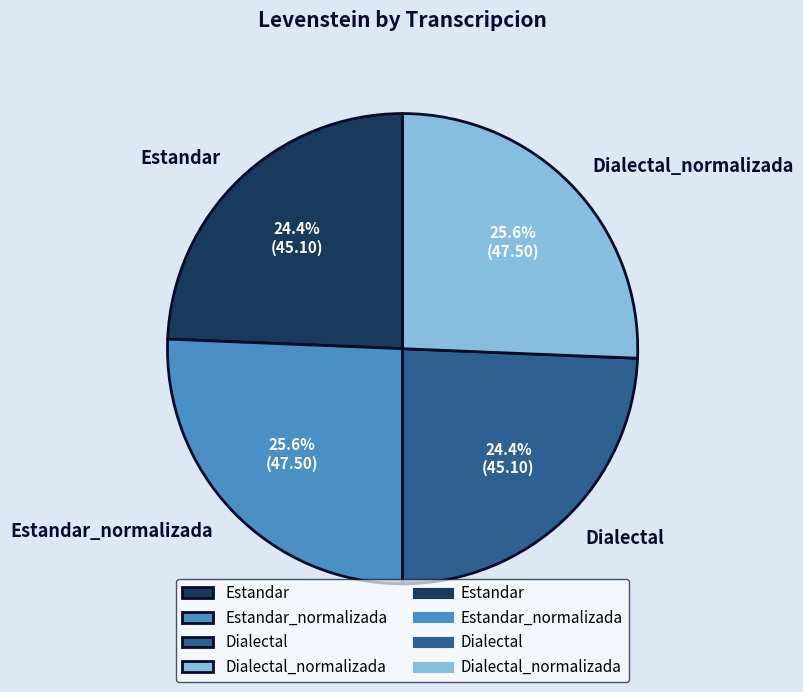

Is Dialectal_normalizada the majority of the pie?

No